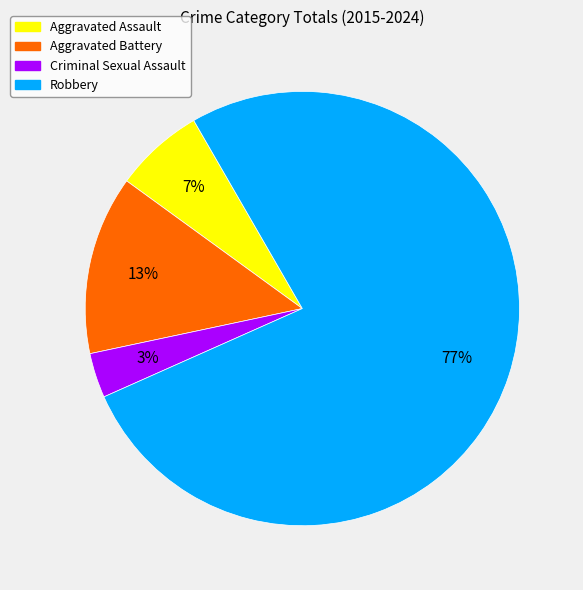

Rank the categories by value from highest to lowest.

Robbery, Aggravated Battery, Aggravated Assault, Criminal Sexual Assault